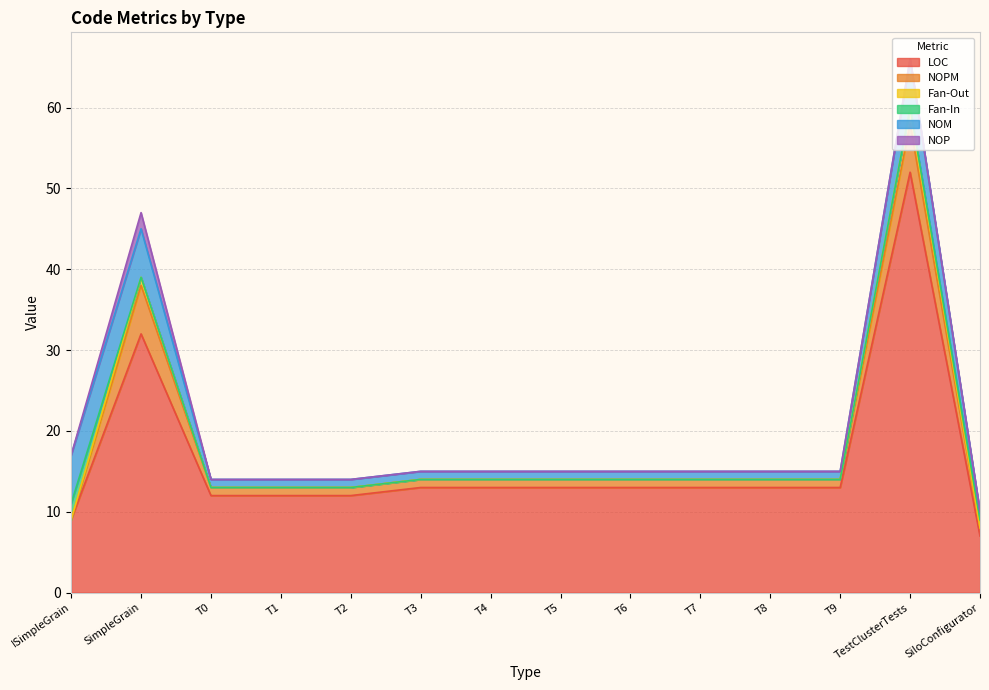

Reading left to right, transcribe all the data shown in this chart.

LOC: 9	32	12	12	12	13	13	13	13	13	13	13	52	7
NOPM: 0	6	1	1	1	1	1	1	1	1	1	1	6	1
Fan-Out: 0	1	0	0	0	0	0	0	0	0	0	0	2	0
Fan-In: 2	0	0	0	0	0	0	0	0	0	0	0	0	1
NOM: 6	6	1	1	1	1	1	1	1	1	1	1	6	1
NOP: 0	2	0	0	0	0	0	0	0	0	0	0	0	0